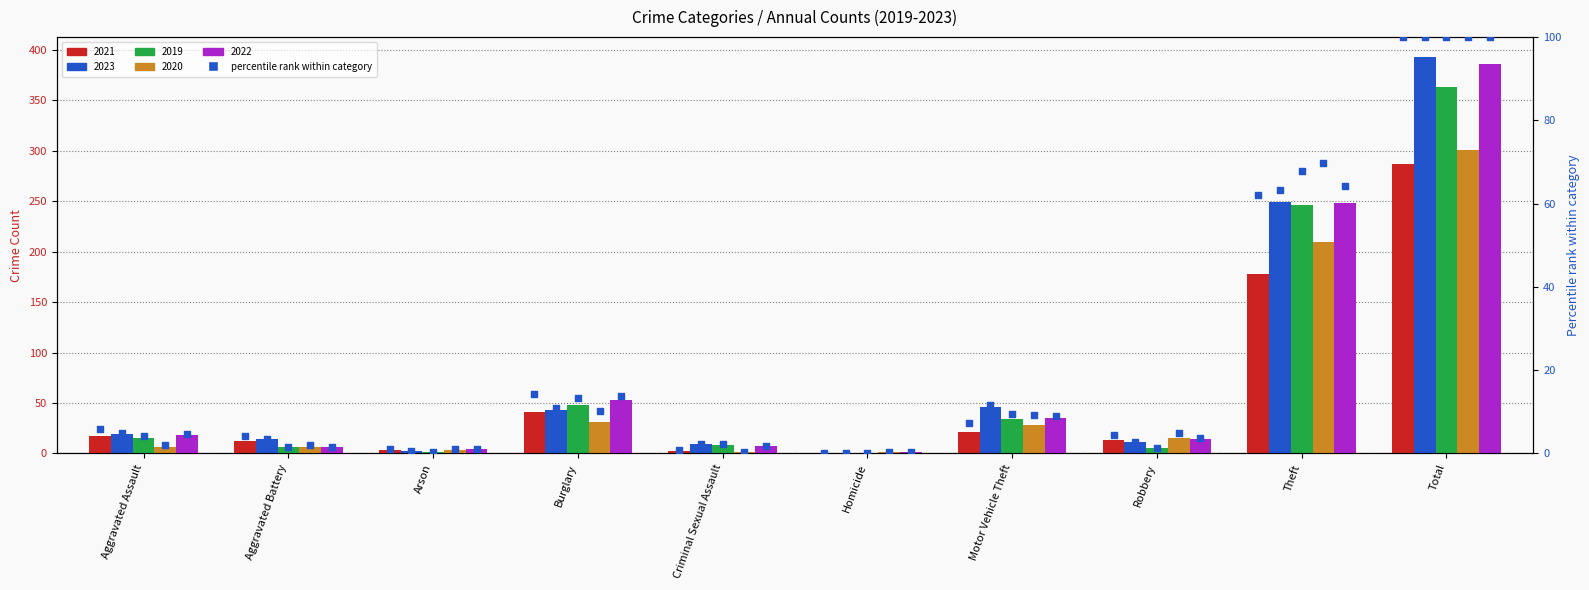

Which series has the widest spread of Y values?

2023